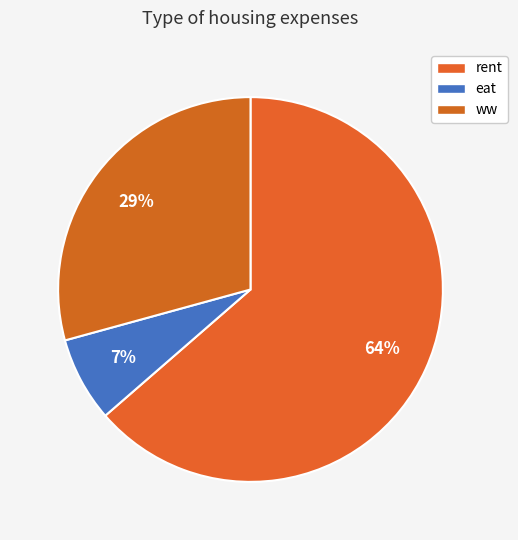

Count the number of slices in the pie.

3